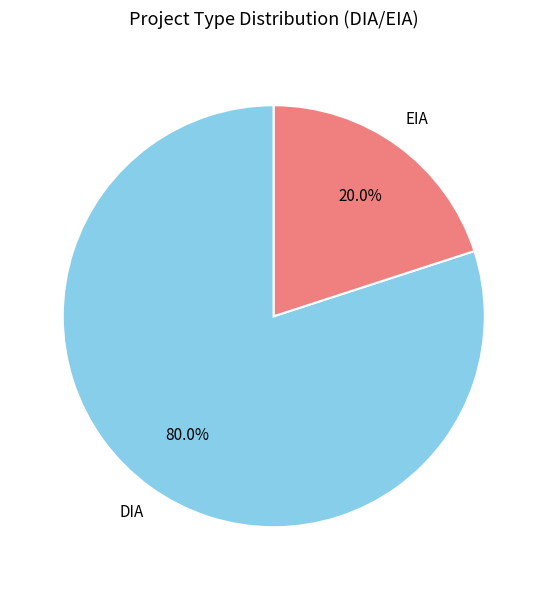

How many slices are in this pie chart?

2